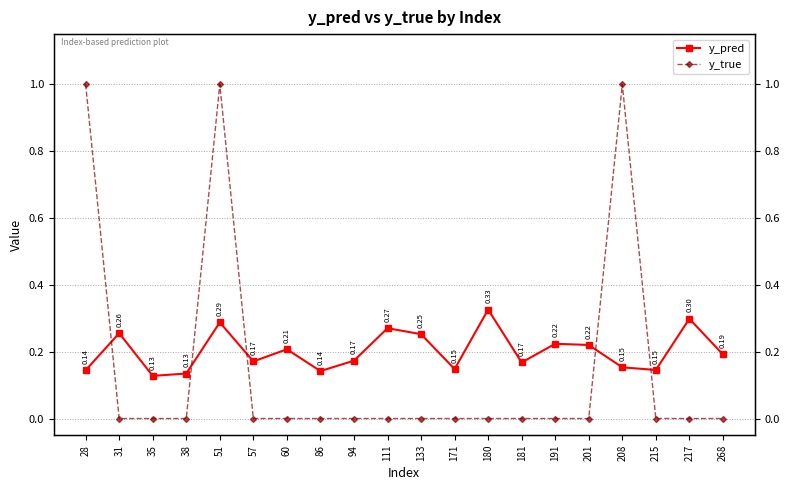

List the series in order of their peak value, highest first.

y_true, y_pred